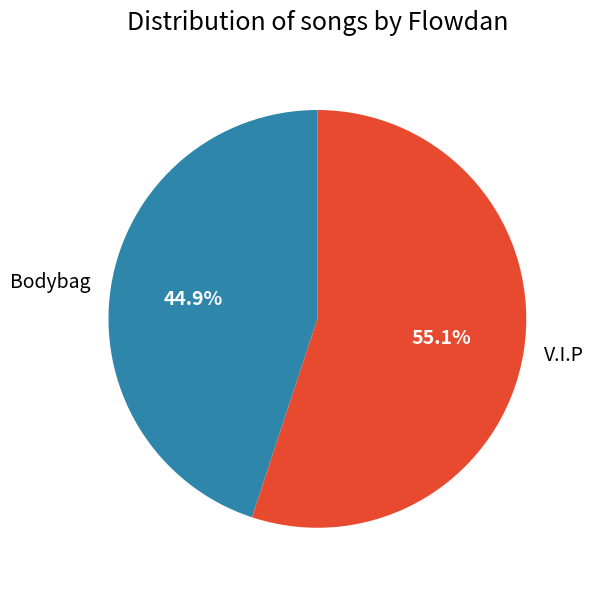

Count the number of slices in the pie.

2